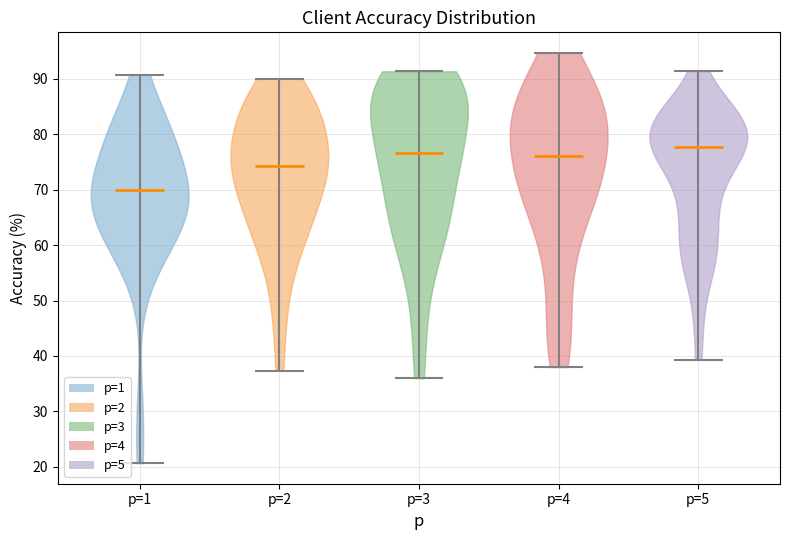

Reading left to right, read every violin against the y-axis: where its median line is, and the lowest and highest points it reaches. The values are not printed on the chart, so give them approximately, as read against the axis.

p=1: median line 70, lowest point 21, highest point 91
p=2: median line 74, lowest point 37, highest point 90
p=3: median line 77, lowest point 36, highest point 91
p=4: median line 76, lowest point 38, highest point 95
p=5: median line 78, lowest point 39, highest point 91